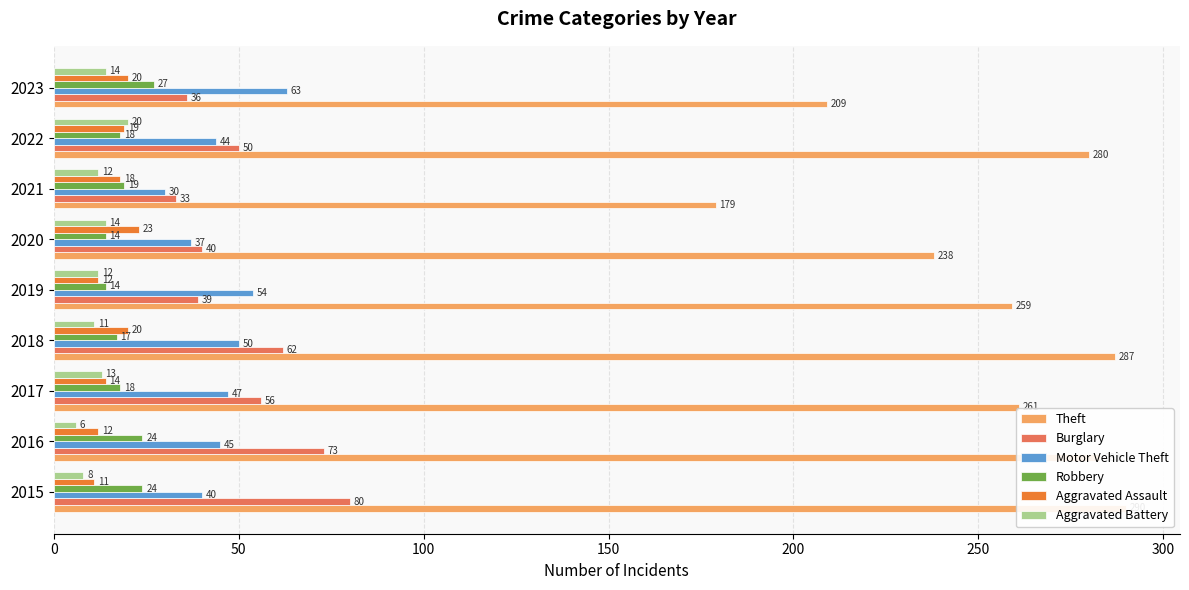

Which series has the largest range (max minus min)?

Theft